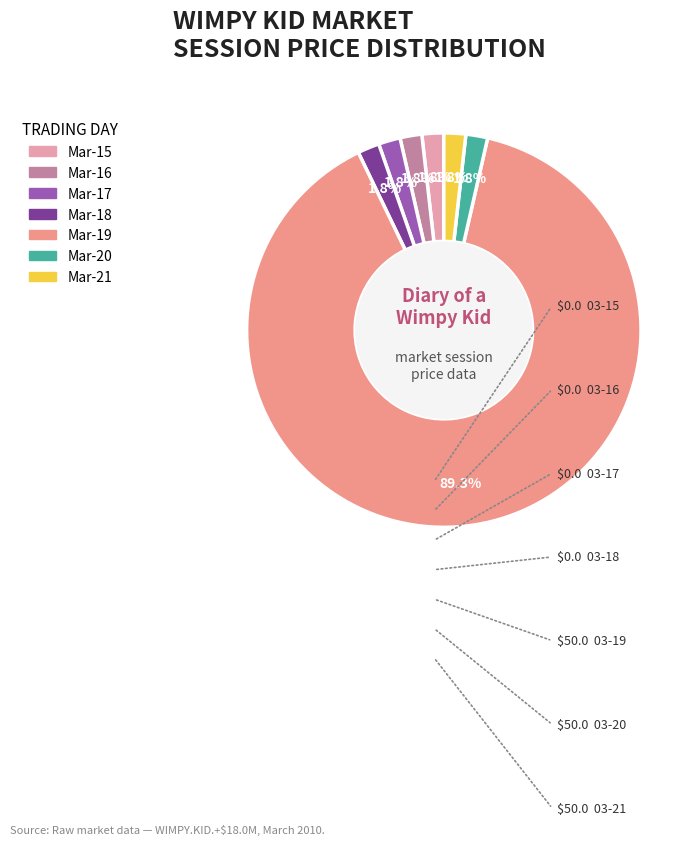

How many slices are in this pie chart?

7